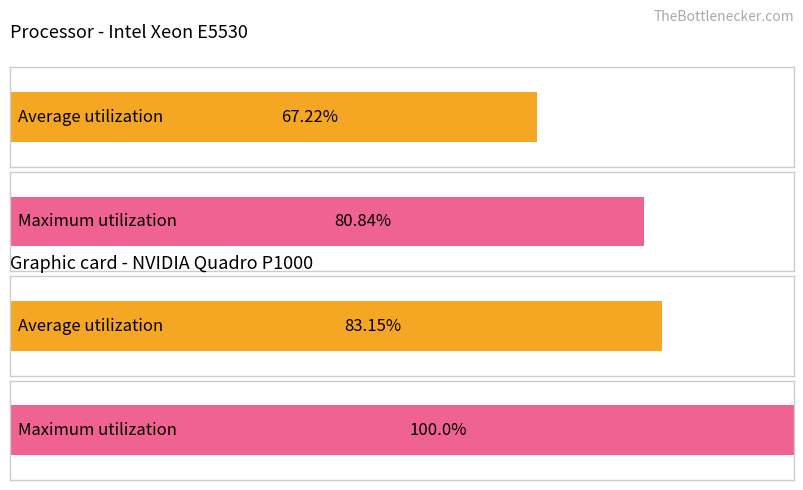

Which series has the largest total across all categories?

Maximum utilization